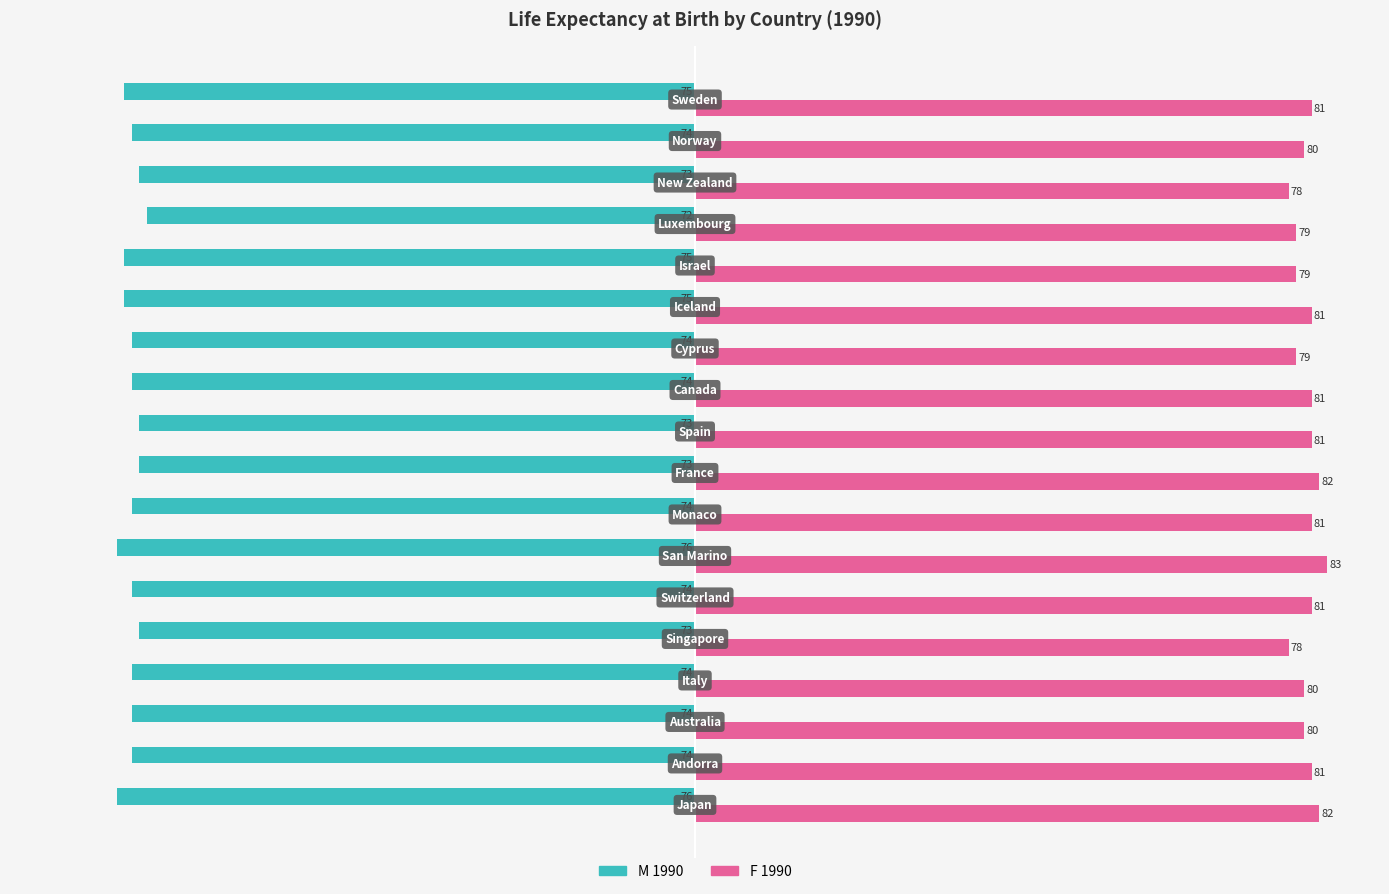

What is the sum of all M 1990 values?

-1333